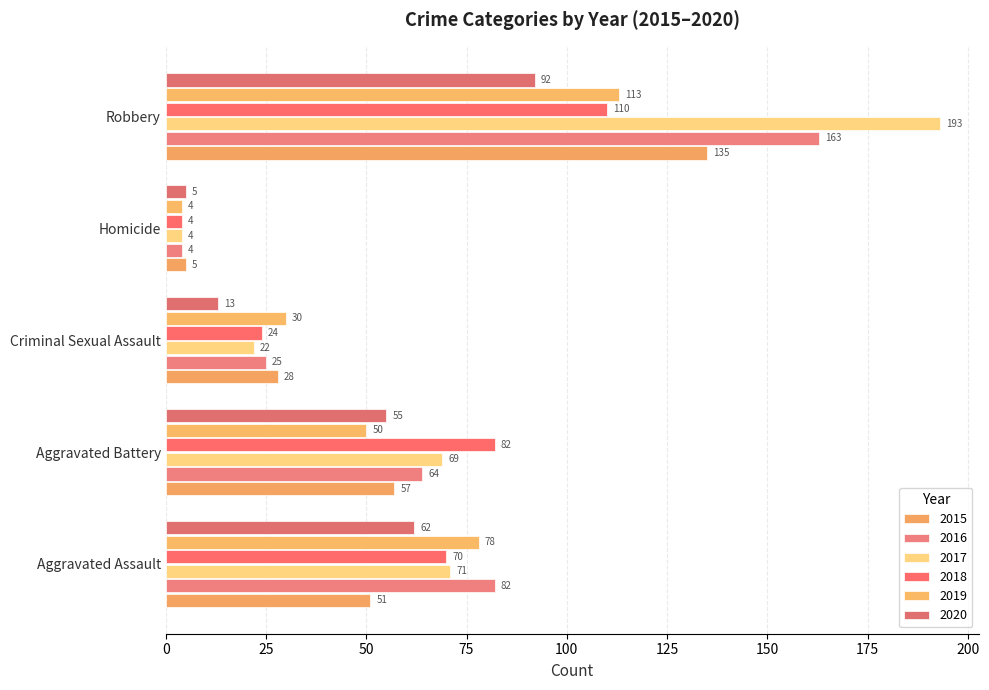

How many values in the 2016 series are below 64?

2